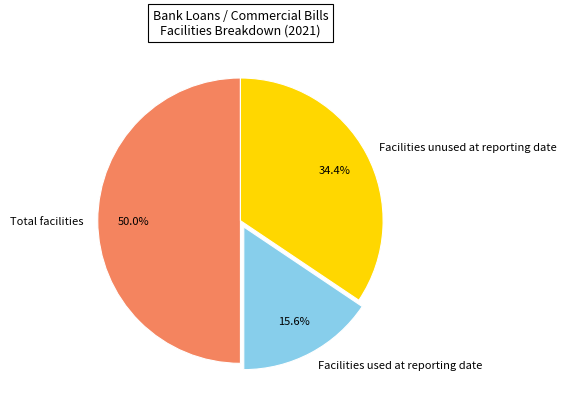

To the nearest percent, what is the difference between the Facilities used at reporting date and Facilities unused at reporting date slice percentages?

19%